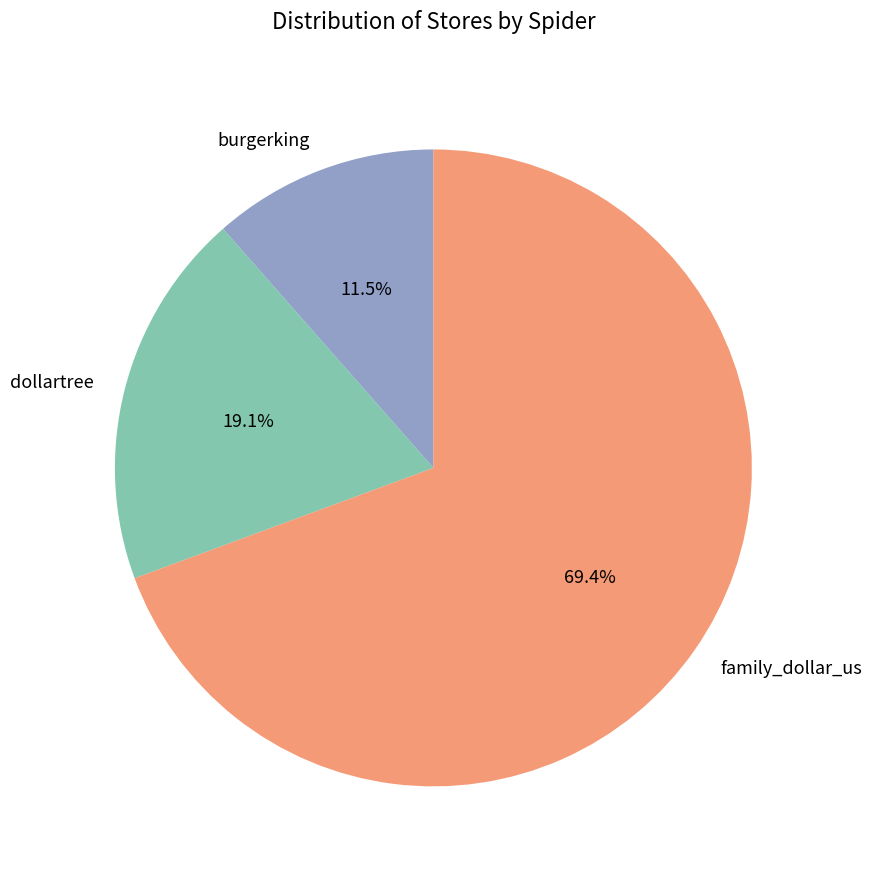

Is it true that dollartree is 19% of the pie?

True